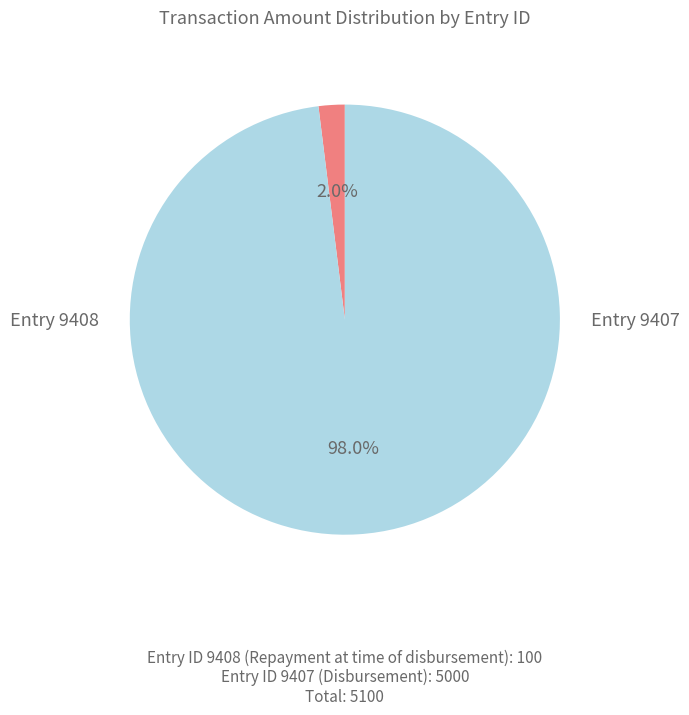

Is there any slice that represents more than half of the pie?

Yes